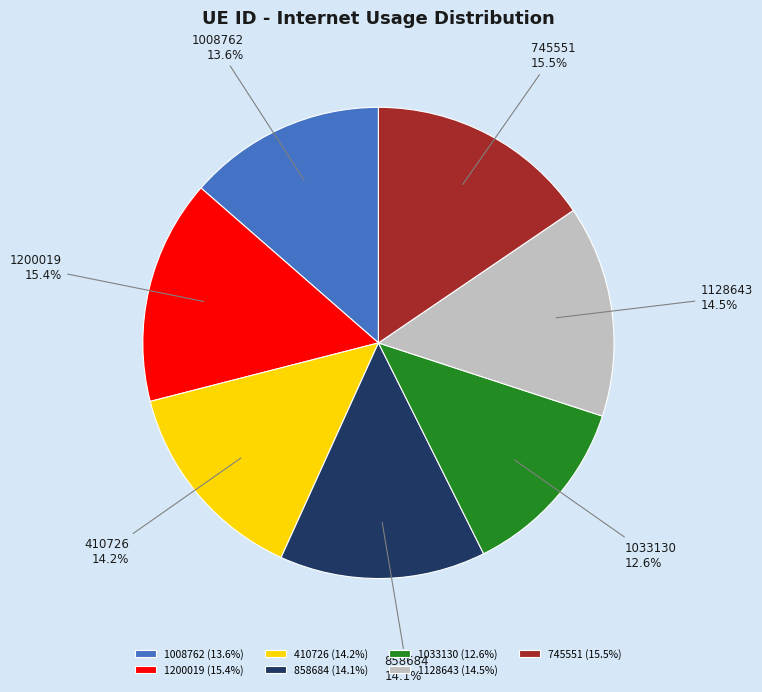

Is 1008762 the majority of the pie?

No